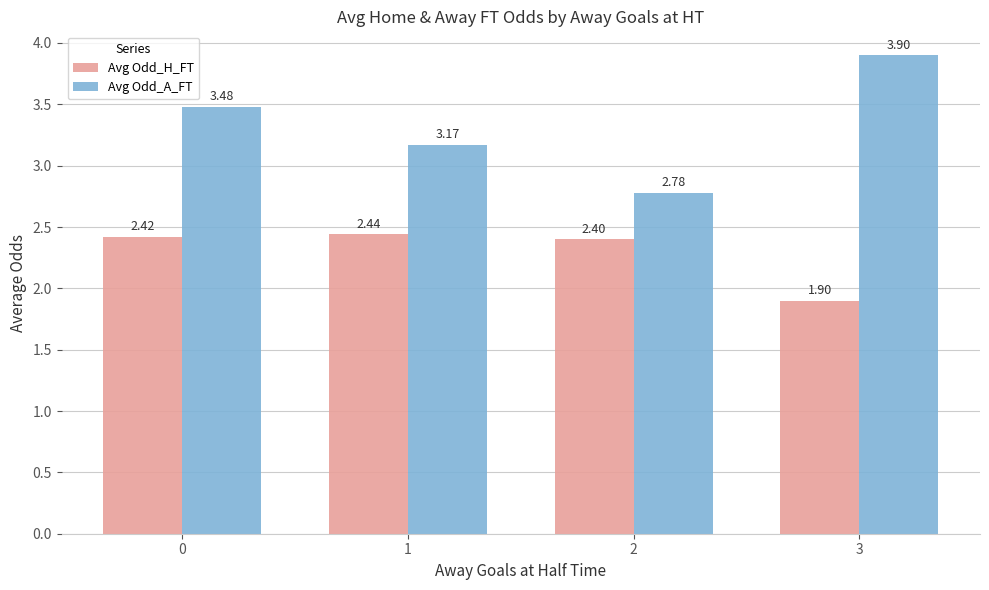

At which label does Avg Odd_H_FT reach its minimum?

3